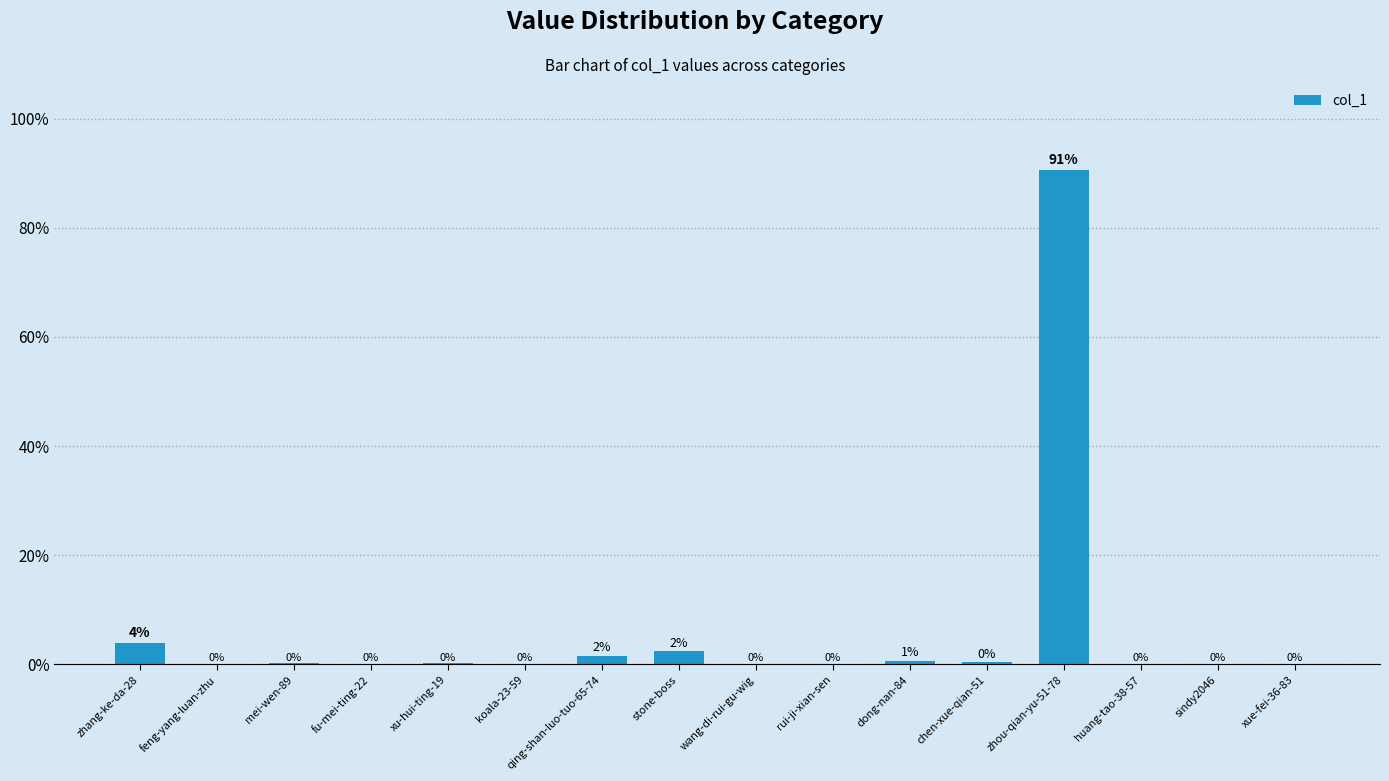

Are the bars horizontal?

No